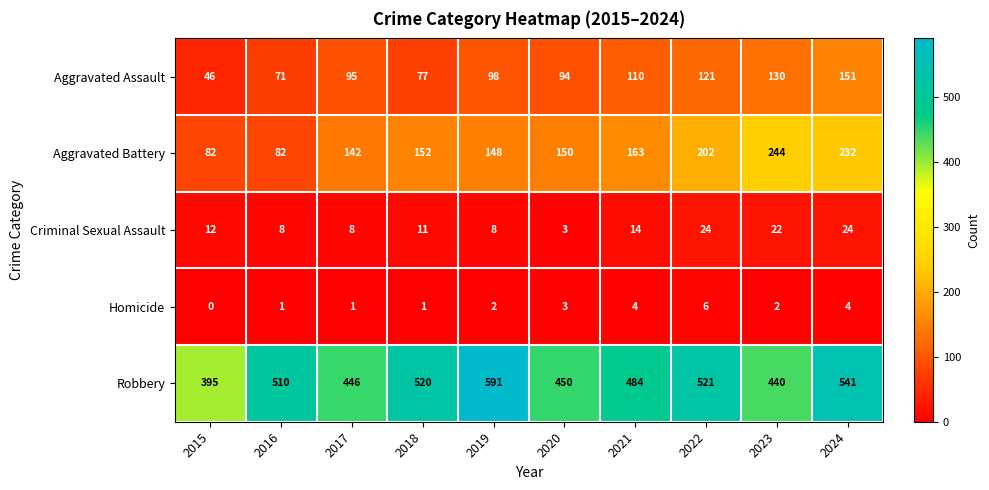

List the series in order of their peak value, lowest first.

Homicide, Criminal Sexual Assault, Aggravated Assault, Aggravated Battery, Robbery